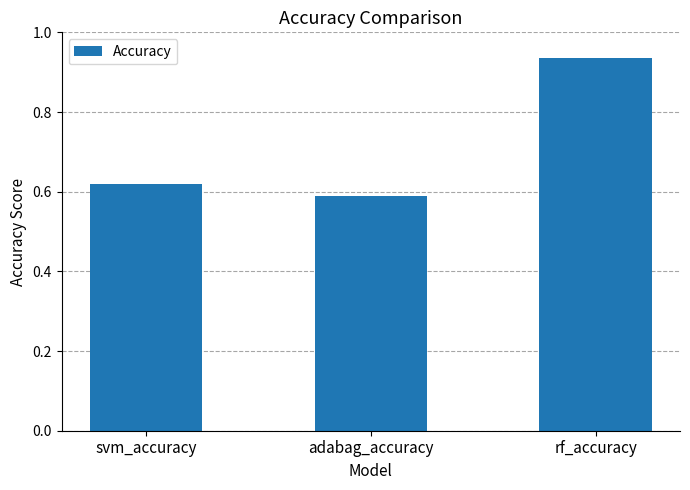

Which label corresponds to the smallest value in the chart?

adabag_accuracy